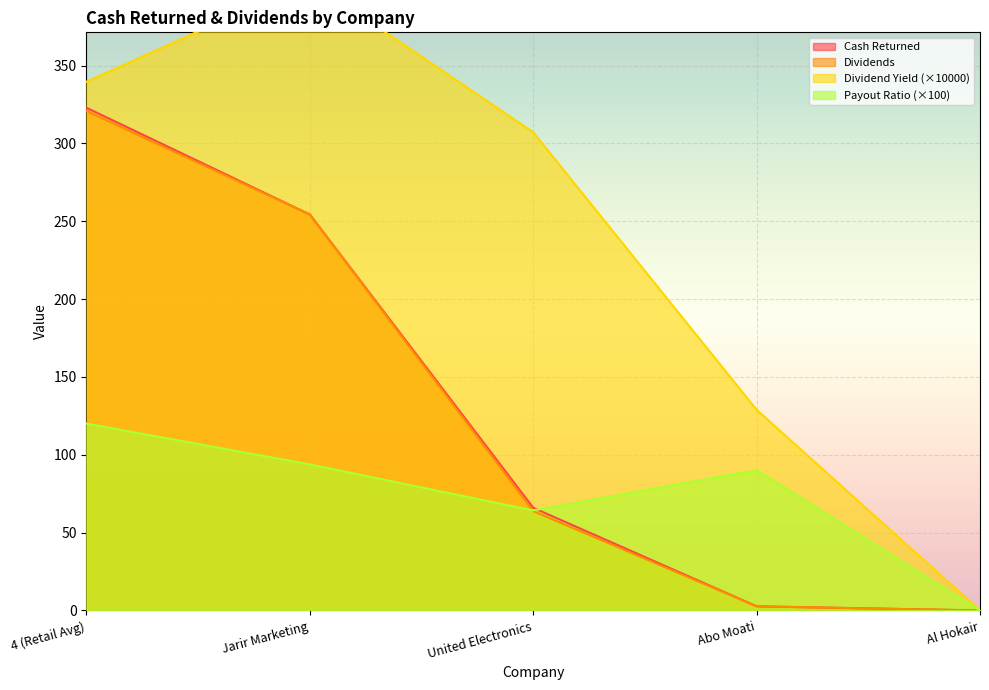

What position from the left is Jarir Marketing?

2